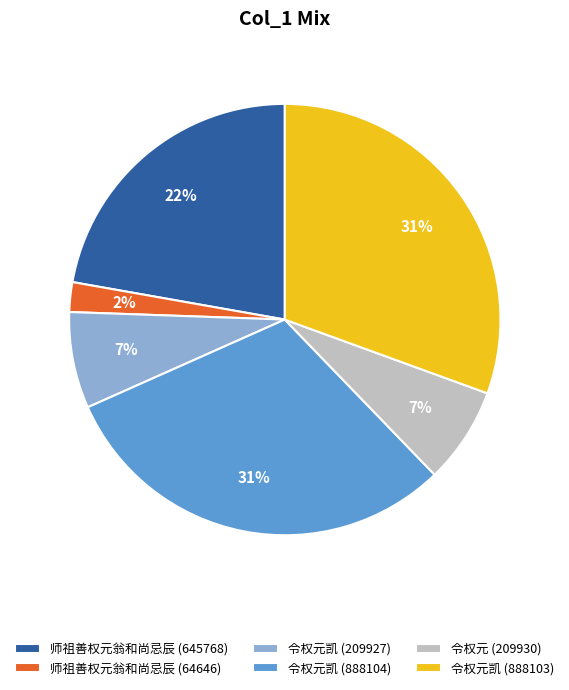

What percentage is the 师祖善权元翁和尚忌辰 (64646) slice, to the nearest percent?

2%